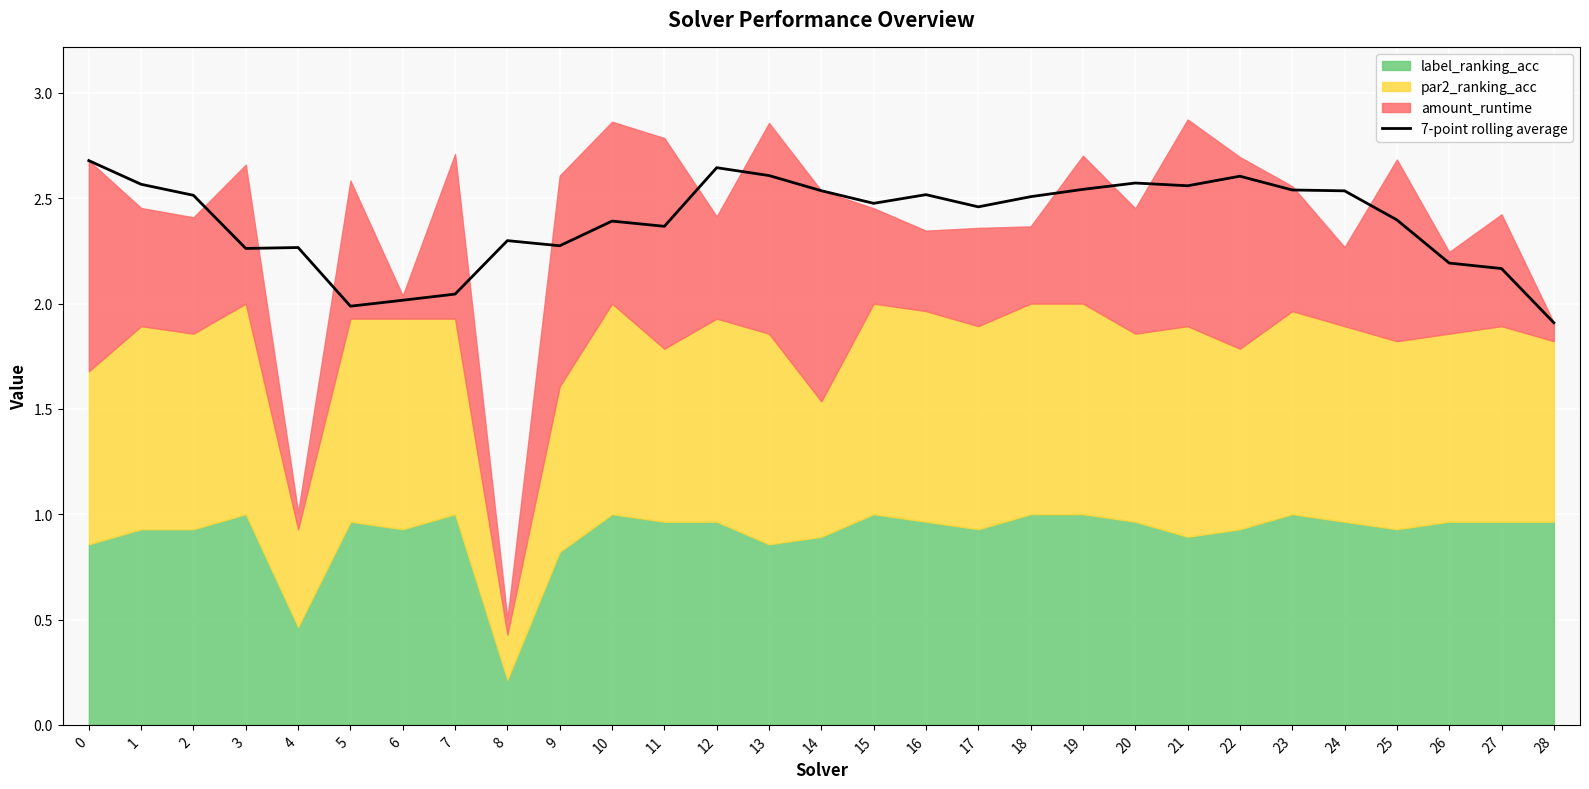

What is the sum of all values?

69.4